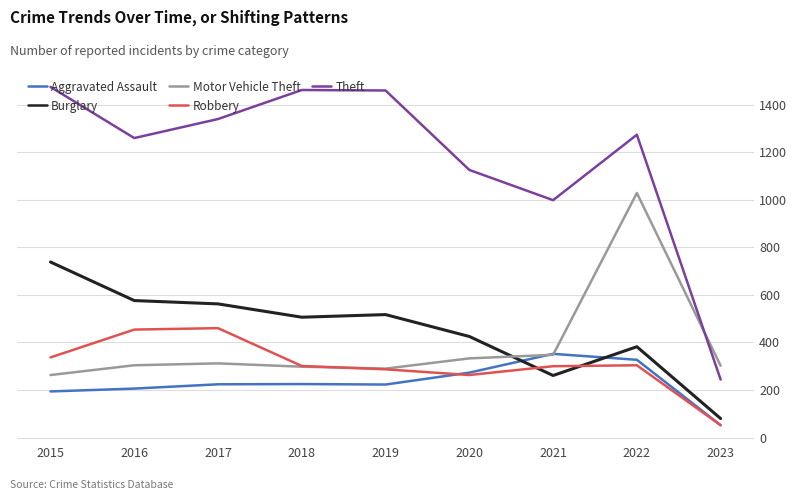

The value of Theft at 2023 is 244. True or false?

True